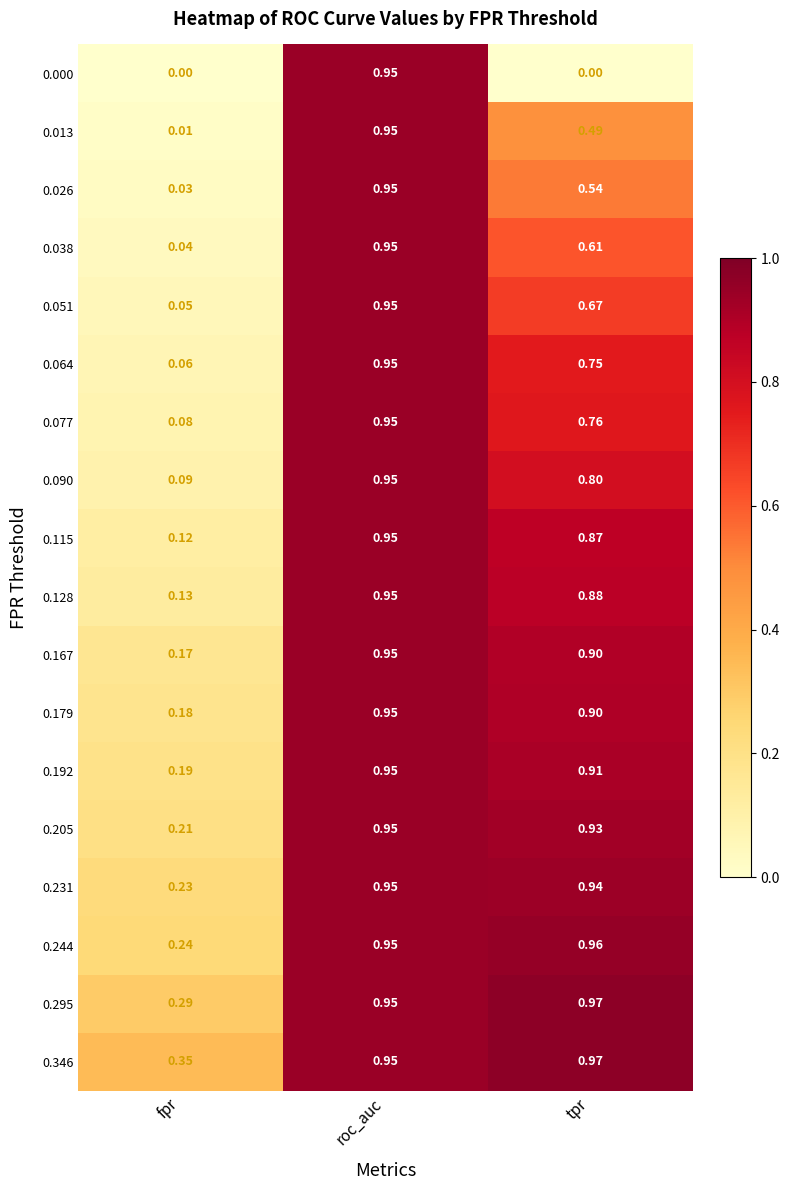

At which label is 0.179 closest to 0?

fpr